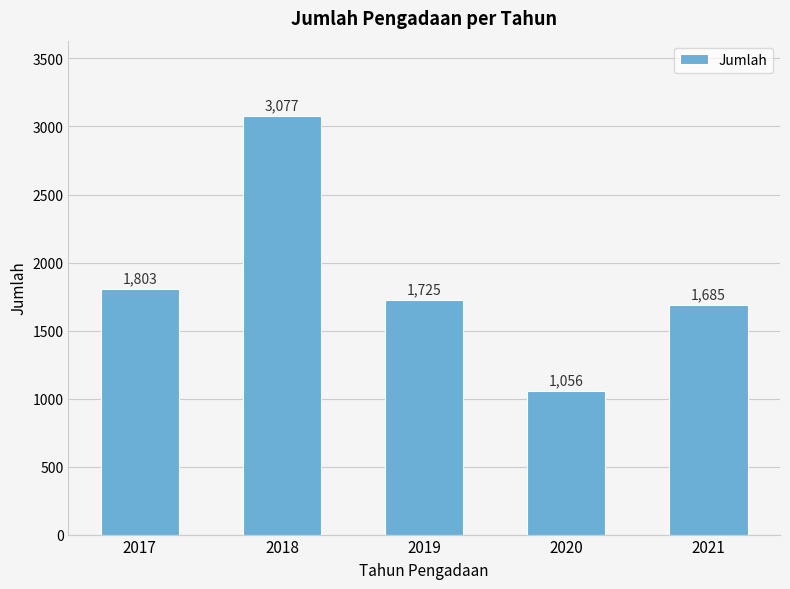

The chart shows a value of 2790 at 2017. True or false?

False